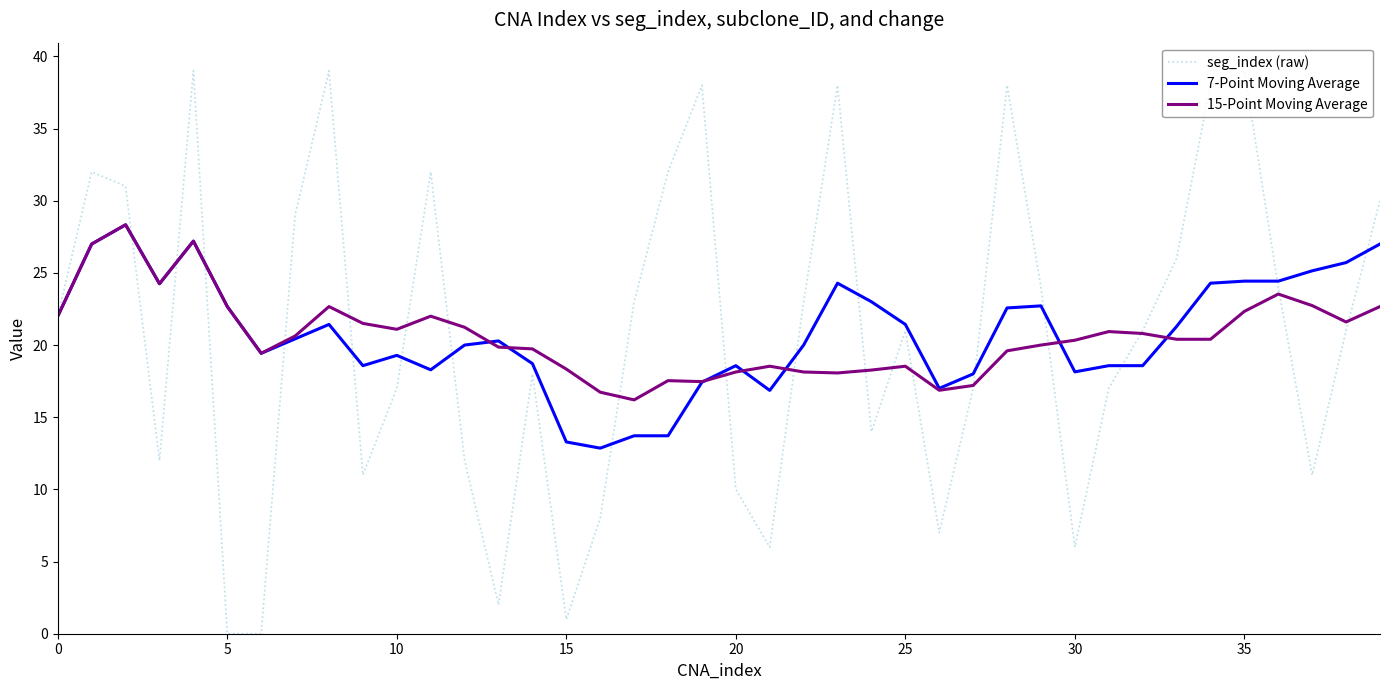

In seg_index (raw), how many points are higher than both neighbors (excluding endpoints)?

10